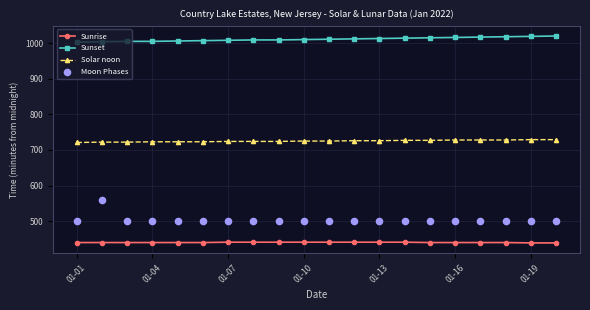

True or false: Sunset and Sunrise cross at least once.

False